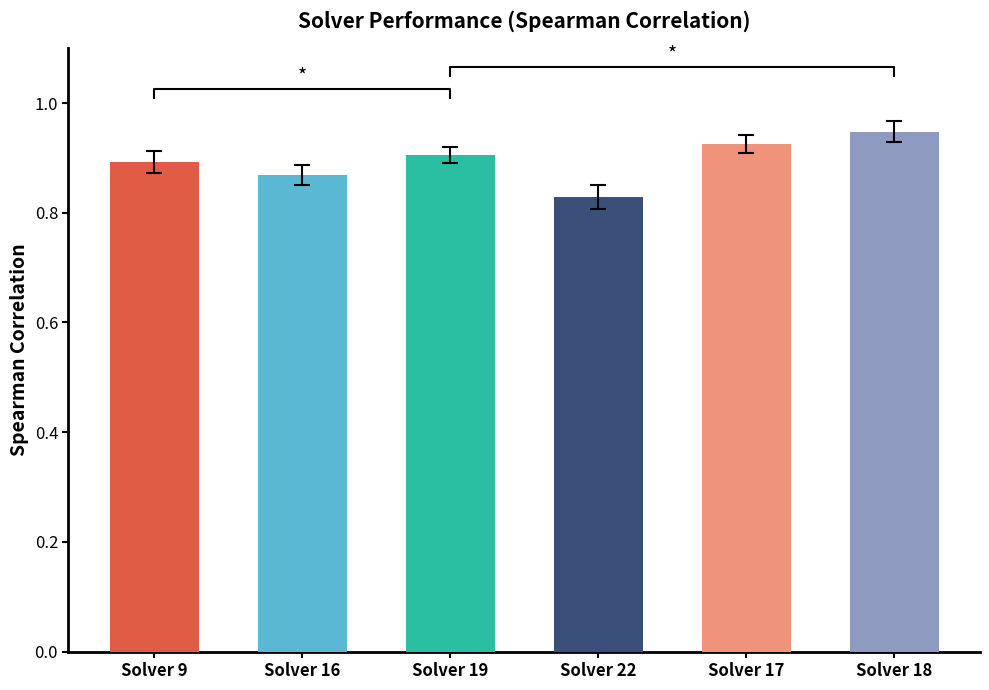

The spearman series shows 0.9 at Solver 9. True or false?

True